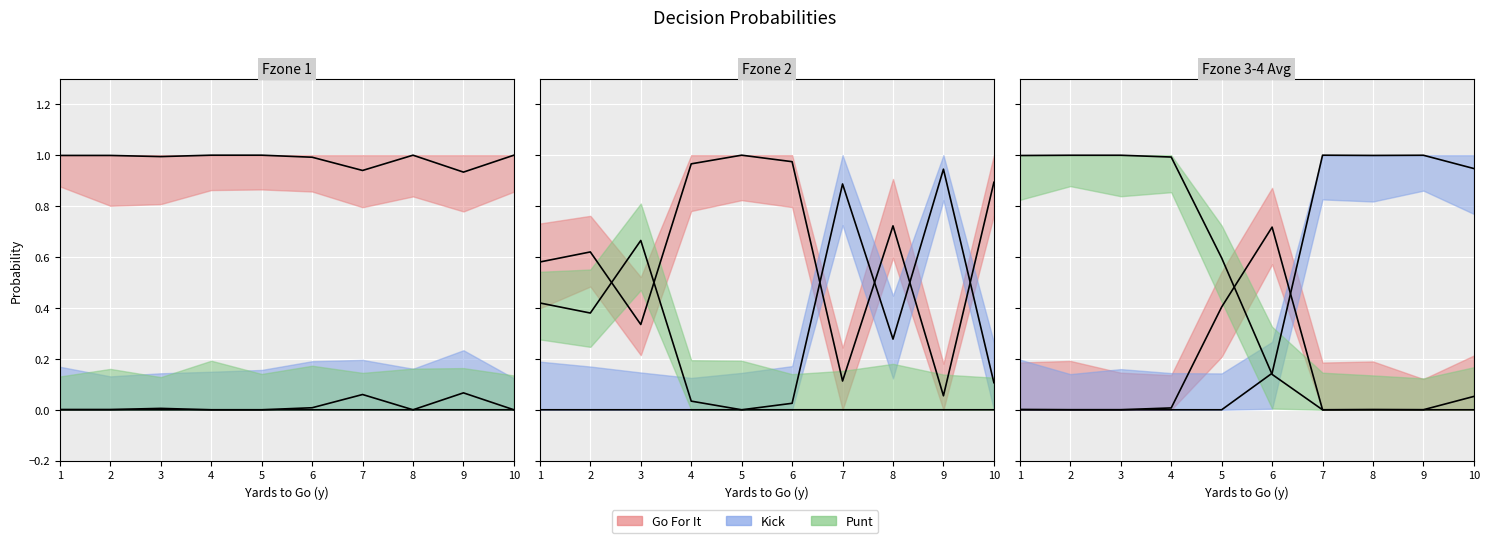

Rank the series by their average value, from lowest to highest.

Go For It (mean), Kick (mean), Punt (mean)